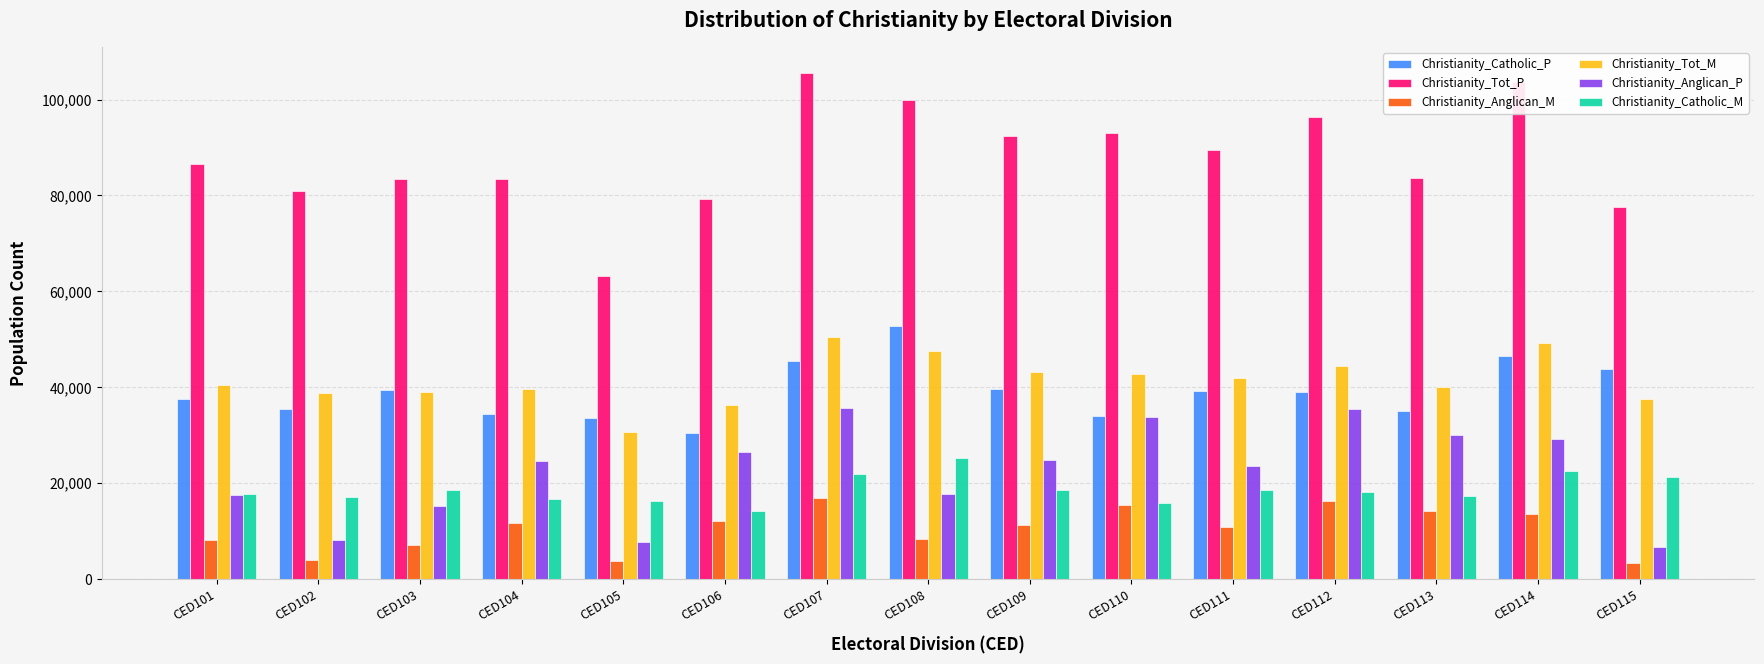

At CED114, list the series in order from largest to smallest.

Christianity_Tot_P, Christianity_Tot_M, Christianity_Catholic_P, Christianity_Anglican_P, Christianity_Catholic_M, Christianity_Anglican_M